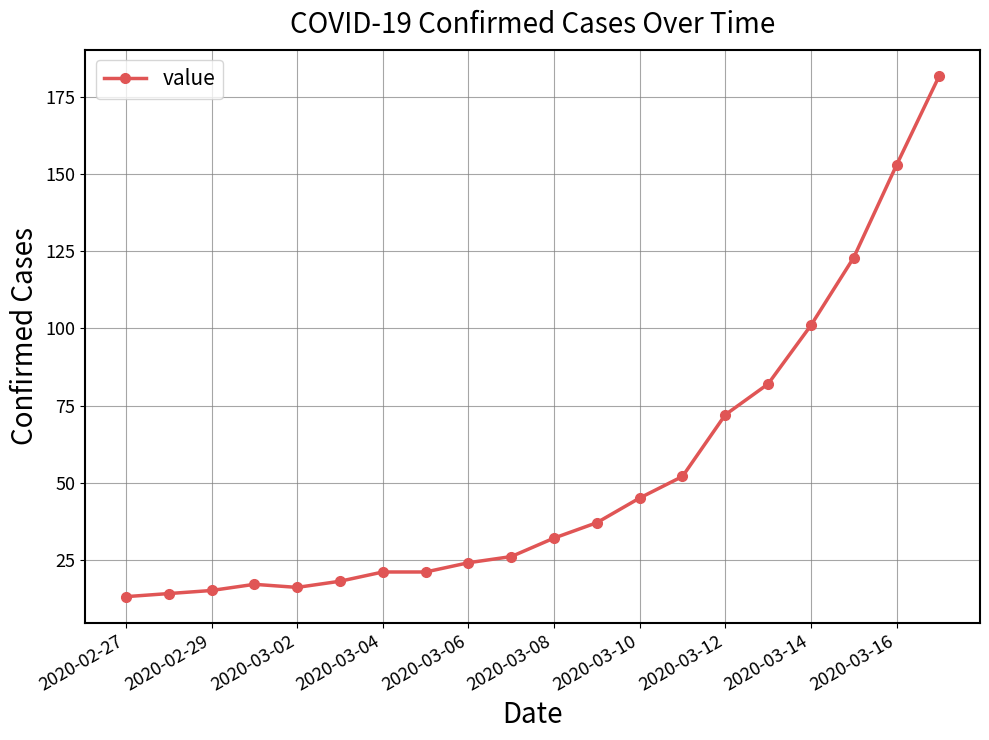

What is the smallest value displayed?

13